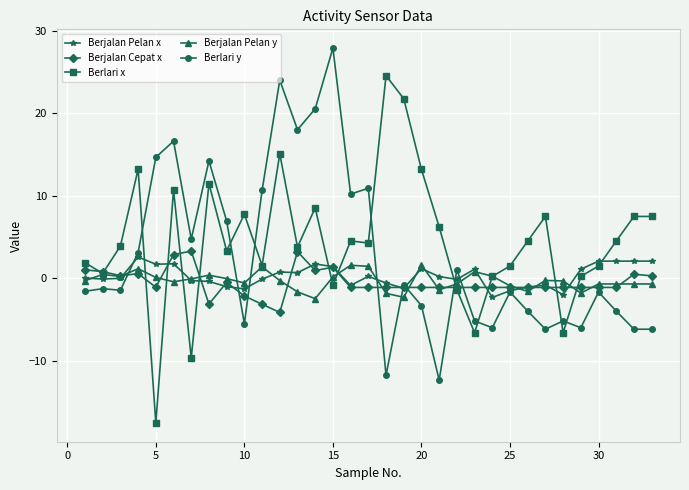

What is the lowest value of the Berjalan Cepat x series?

-4.1